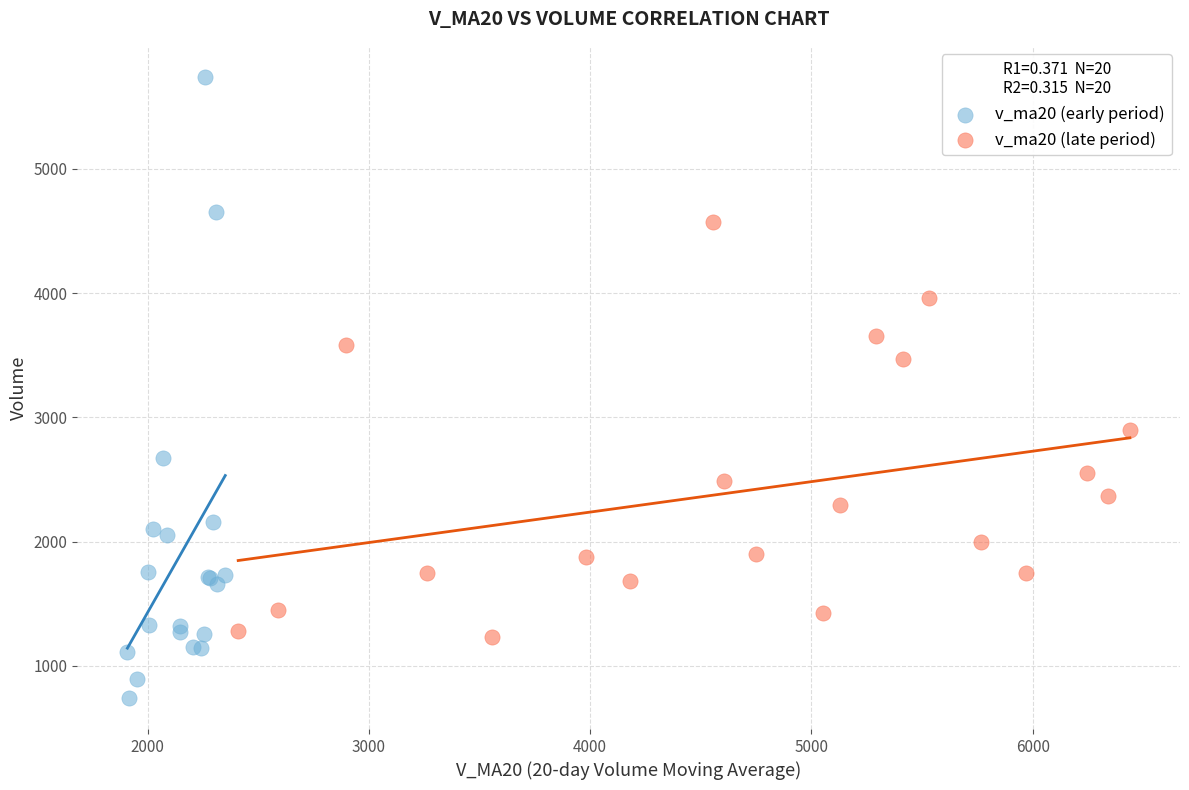

Which series reaches the minimum Y coordinate?

v_ma20 (early period)